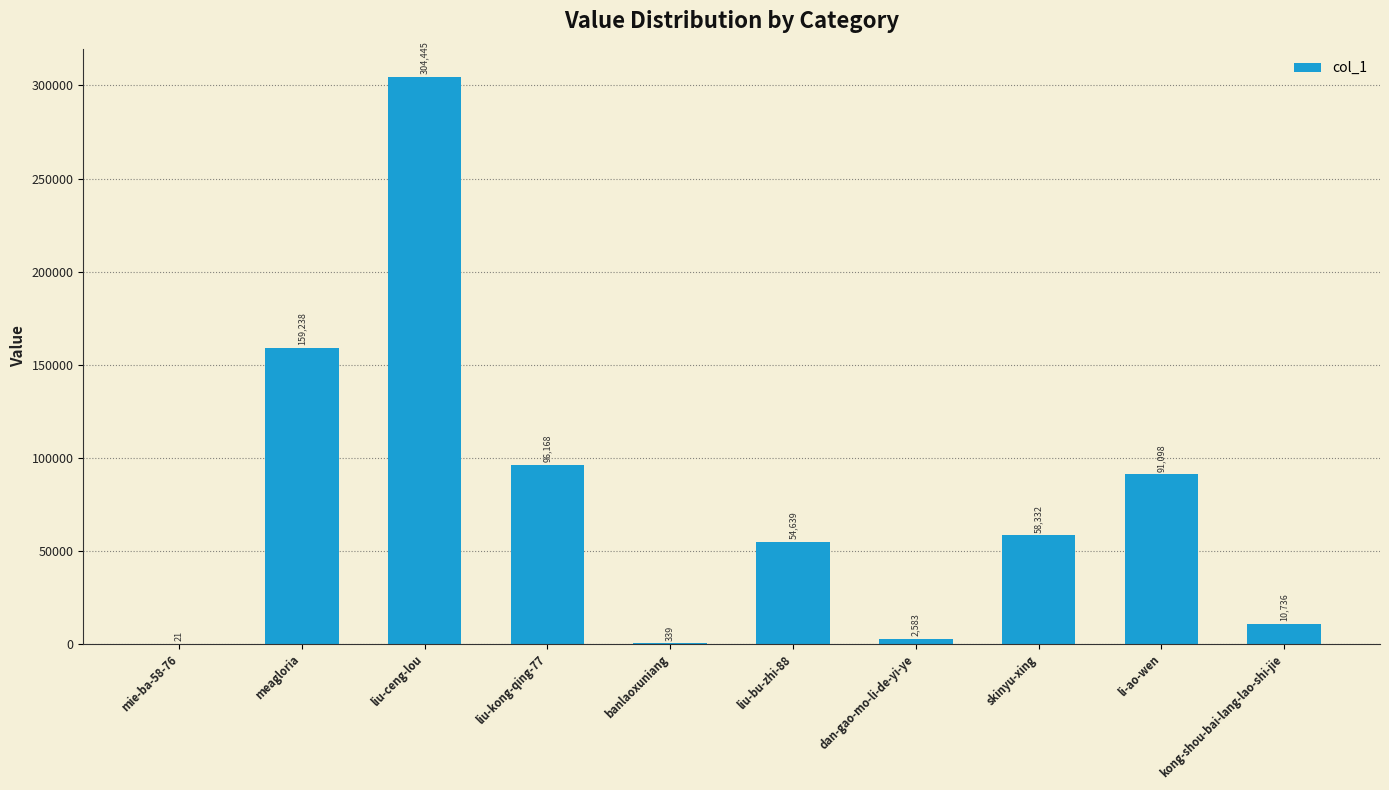

Reading right to left, what are all the values shown in this chart?

10736	91098	58332	2583	54639	339	96168	304445	159238	21